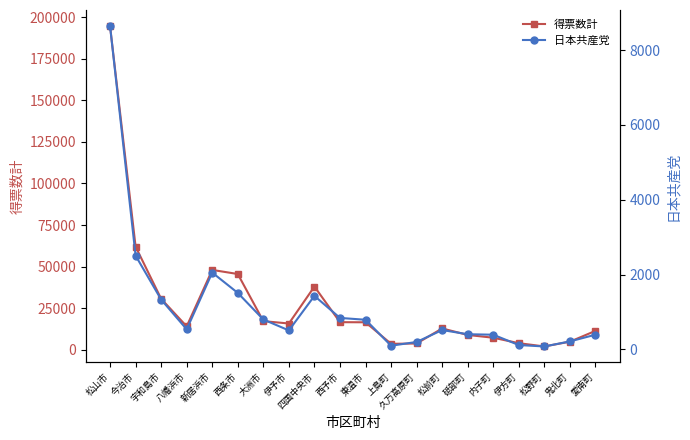

How many values in the 得票数計 series are below 15758?

10